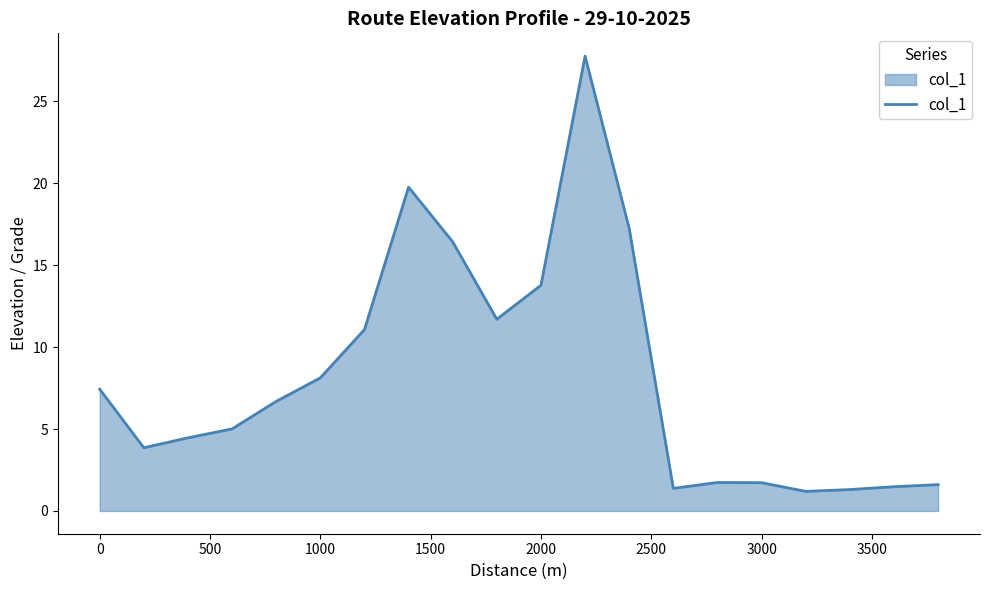

What is the maximum value shown in the chart?

27.8